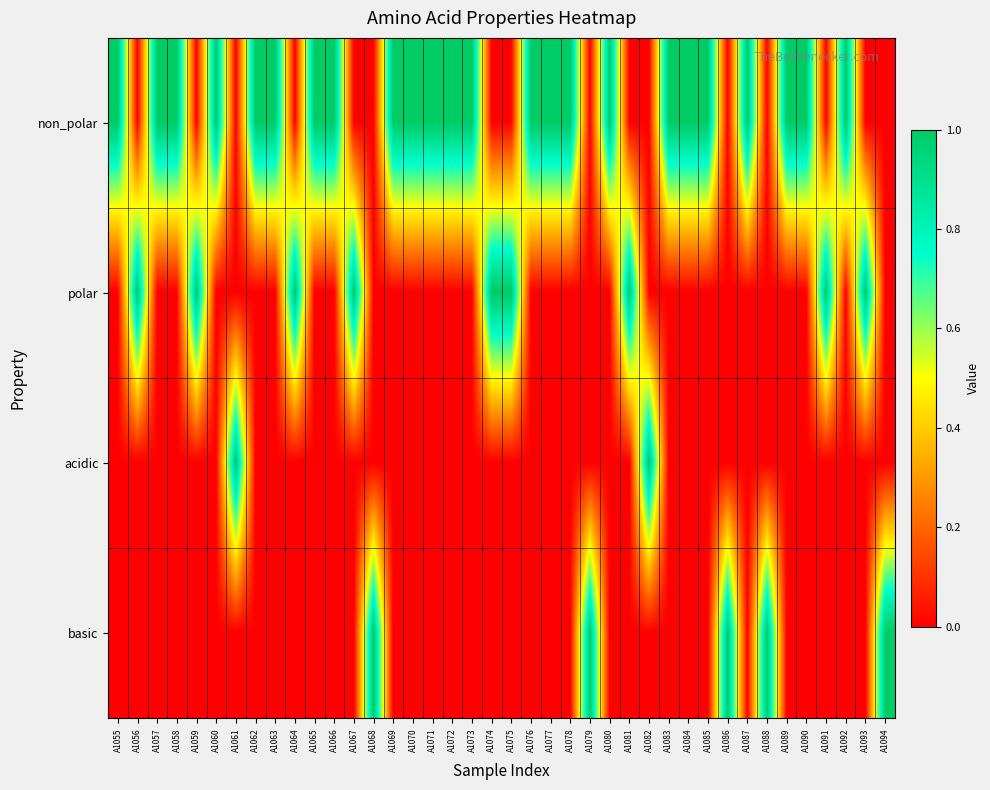

Reading left to right, transcribe all the data shown in this chart.

non_polar: A1055=1	A1056=0	A1057=1	A1058=1	A1059=0	A1060=1	A1061=0	A1062=1	A1063=1	A1064=0	A1065=1	A1066=1	A1067=0	A1068=0	A1069=1	A1070=1	A1071=1	A1072=1	A1073=1	A1074=0	A1075=0	A1076=1	A1077=1	A1078=1	A1079=0	A1080=1	A1081=0	A1082=0	A1083=1	A1084=1	A1085=1	A1086=0	A1087=1	A1088=0	A1089=1	A1090=1	A1091=0	A1092=1	A1093=0	A1094=0
polar: A1055=0	A1056=1	A1057=0	A1058=0	A1059=1	A1060=0	A1061=0	A1062=0	A1063=0	A1064=1	A1065=0	A1066=0	A1067=1	A1068=0	A1069=0	A1070=0	A1071=0	A1072=0	A1073=0	A1074=1	A1075=1	A1076=0	A1077=0	A1078=0	A1079=0	A1080=0	A1081=1	A1082=0	A1083=0	A1084=0	A1085=0	A1086=0	A1087=0	A1088=0	A1089=0	A1090=0	A1091=1	A1092=0	A1093=1	A1094=0
acidic: A1055=0	A1056=0	A1057=0	A1058=0	A1059=0	A1060=0	A1061=1	A1062=0	A1063=0	A1064=0	A1065=0	A1066=0	A1067=0	A1068=0	A1069=0	A1070=0	A1071=0	A1072=0	A1073=0	A1074=0	A1075=0	A1076=0	A1077=0	A1078=0	A1079=0	A1080=0	A1081=0	A1082=1	A1083=0	A1084=0	A1085=0	A1086=0	A1087=0	A1088=0	A1089=0	A1090=0	A1091=0	A1092=0	A1093=0	A1094=0
basic: A1055=0	A1056=0	A1057=0	A1058=0	A1059=0	A1060=0	A1061=0	A1062=0	A1063=0	A1064=0	A1065=0	A1066=0	A1067=0	A1068=1	A1069=0	A1070=0	A1071=0	A1072=0	A1073=0	A1074=0	A1075=0	A1076=0	A1077=0	A1078=0	A1079=1	A1080=0	A1081=0	A1082=0	A1083=0	A1084=0	A1085=0	A1086=1	A1087=0	A1088=1	A1089=0	A1090=0	A1091=0	A1092=0	A1093=0	A1094=1